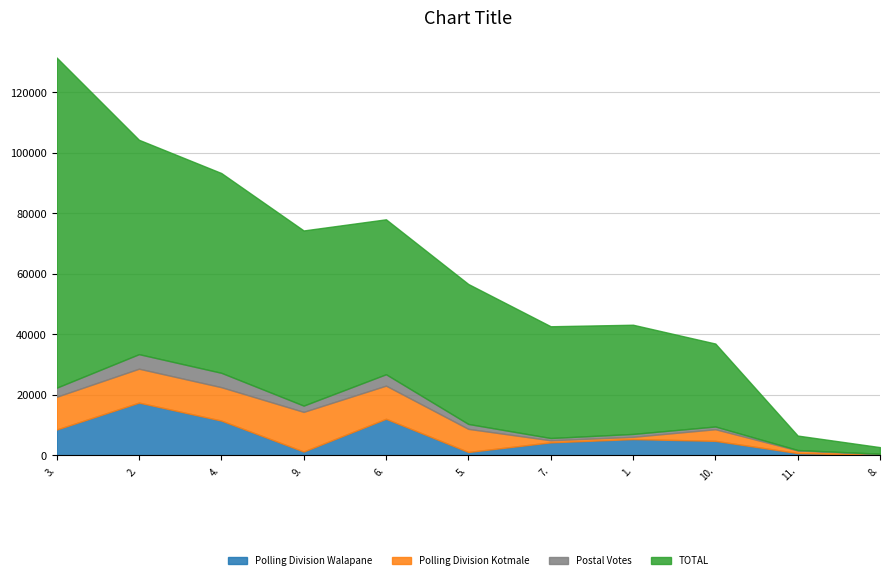

True or false: TOTAL has more than 0 interior local peaks.

False